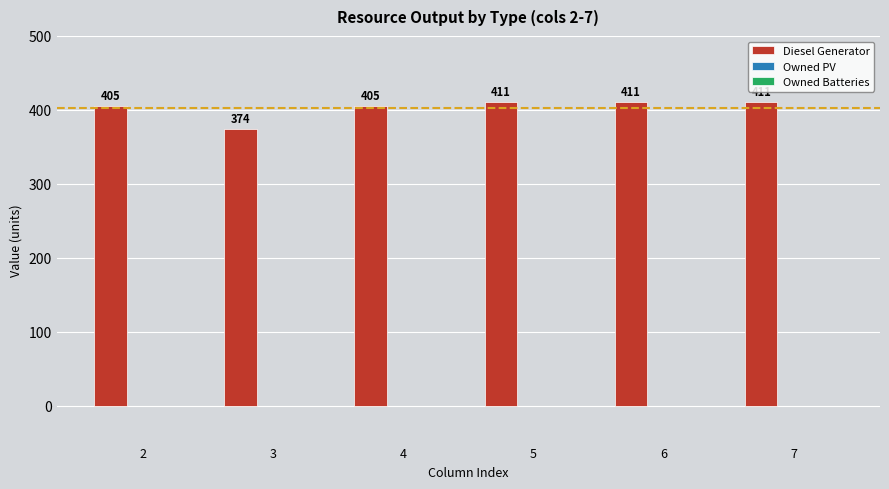

What is the average value?

403